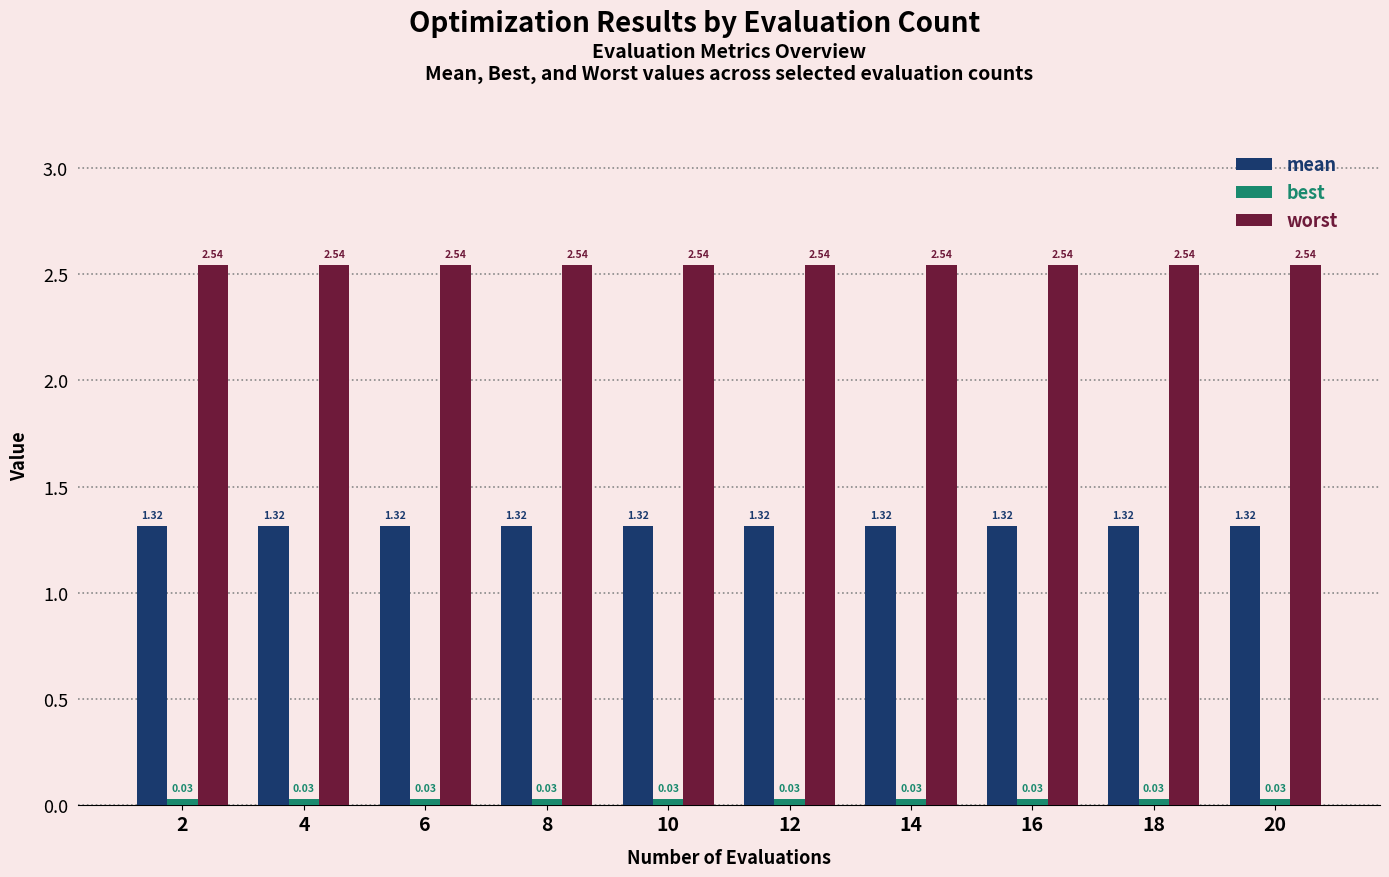

How many categories are shown in the chart?

10